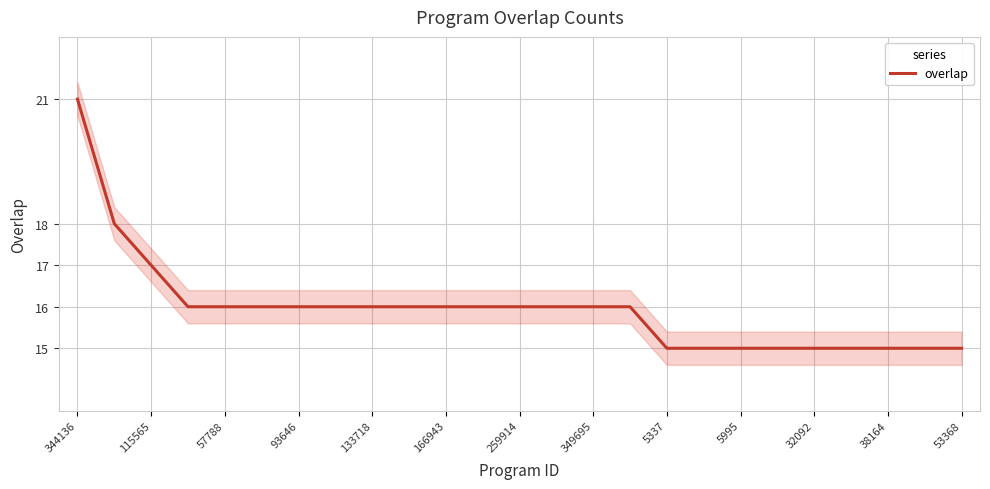

Is it true that the value at 344136 is 9?

False